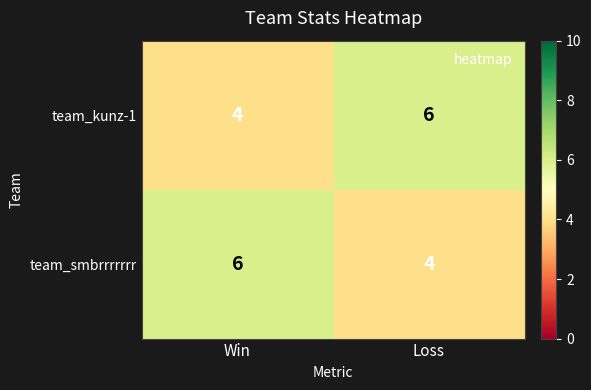

At how many categories does at least one series exceed 5?

2